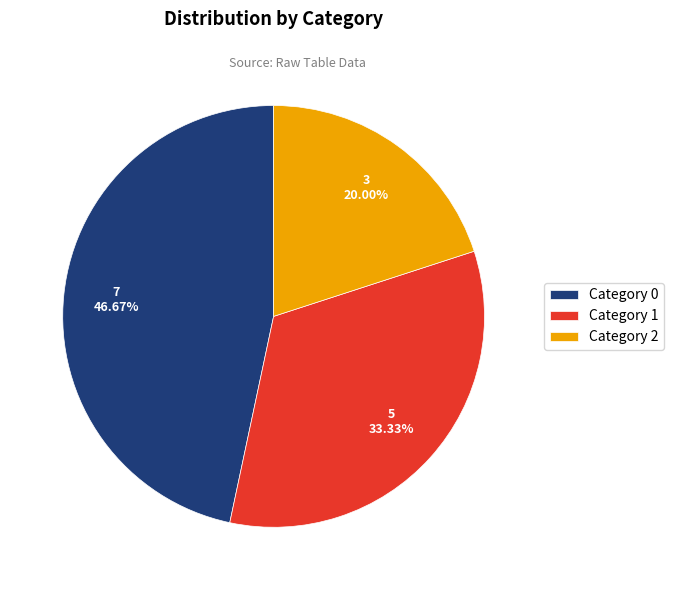

Which has a higher value, Category 2 or Category 0?

Category 0